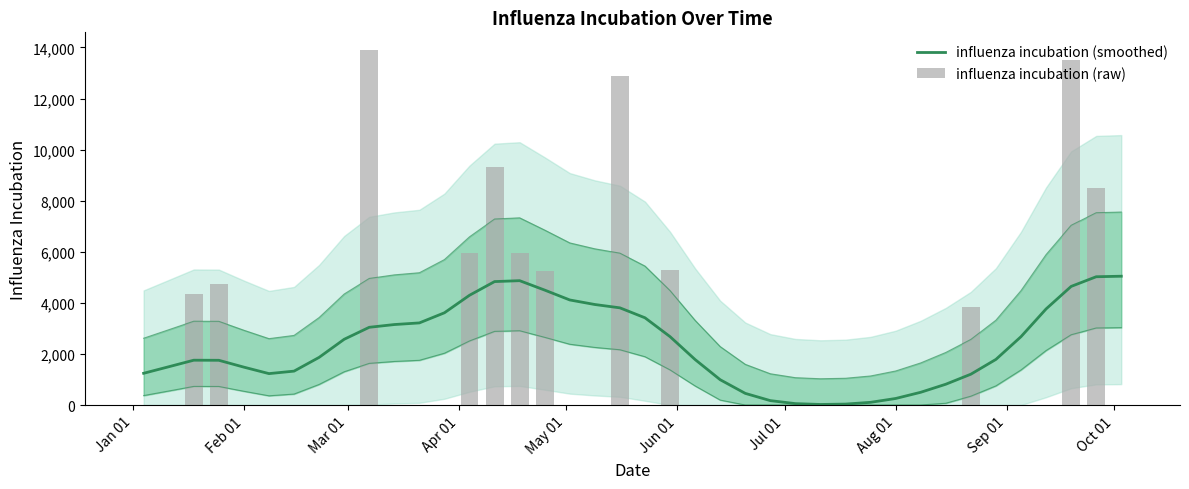

Is it true that influenza incubation (smoothed) equals 7278.5 at 38?

False